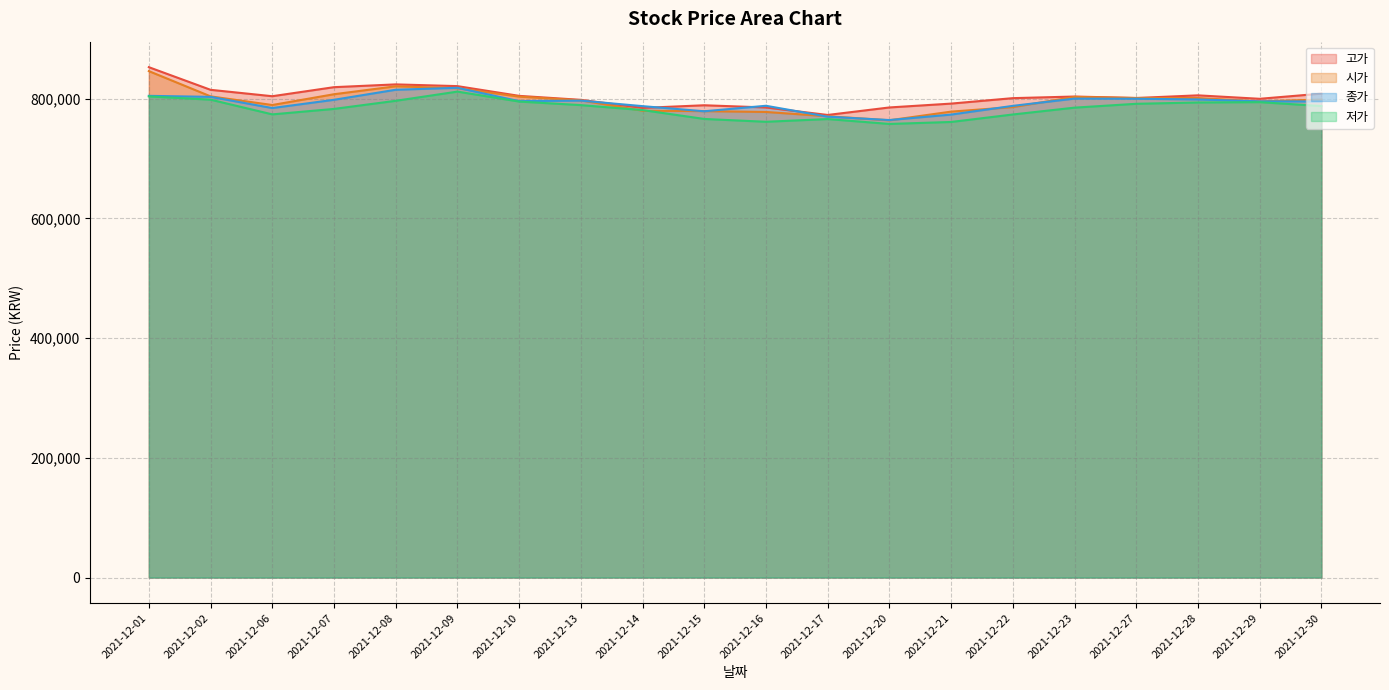

What is the maximum value for 종가?

818200